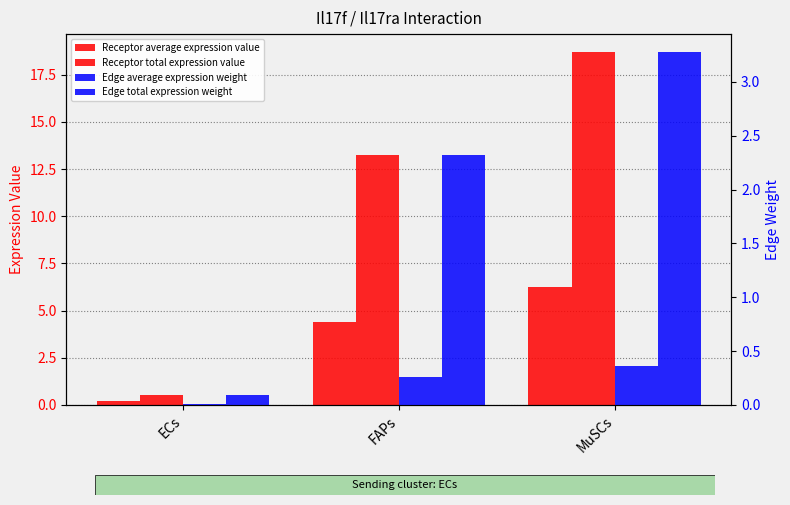

What is the spread (max minus min) of values at ECs?

0.5